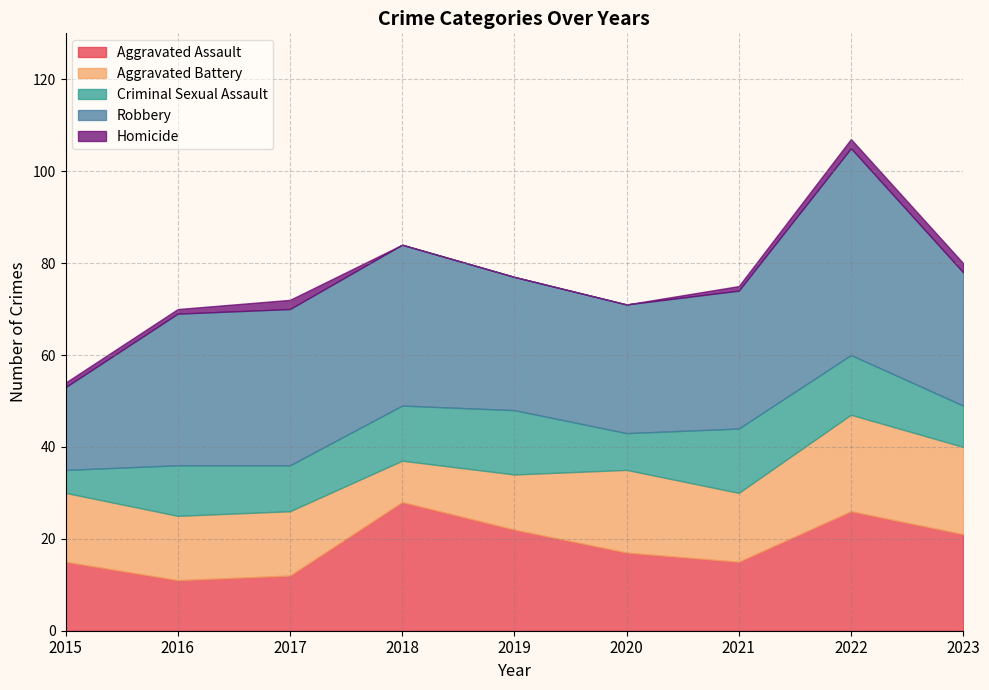

What is the maximum value shown in the chart?

45